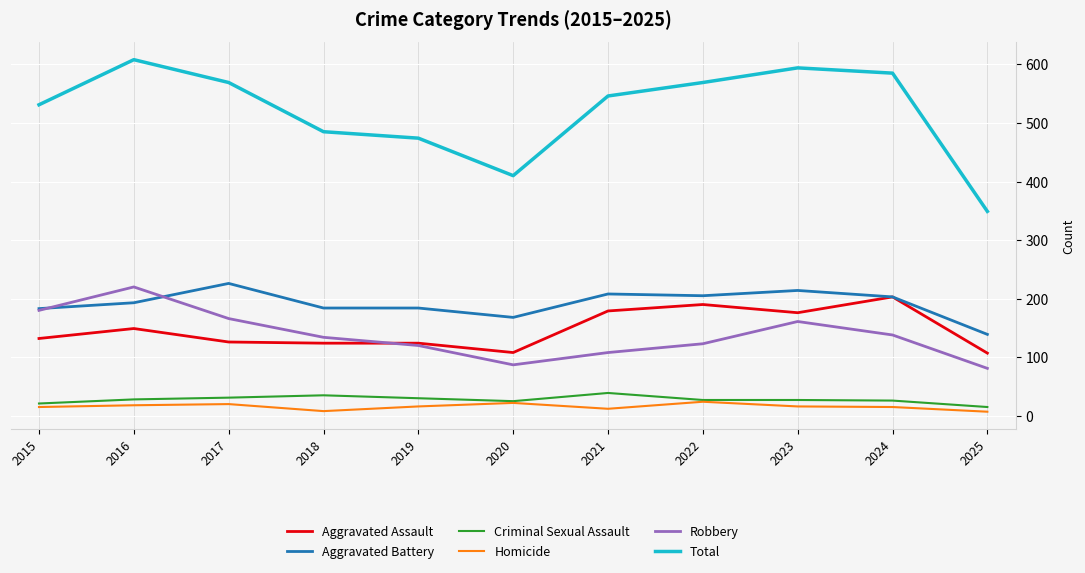

How many values in the Aggravated Battery series are below 193?

5